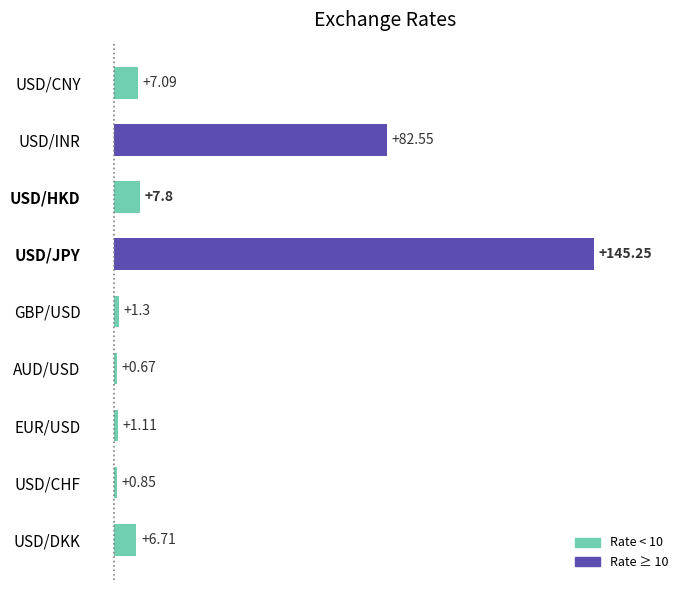

What is the change in value from GBP/USD to USD/HKD?

+6.5